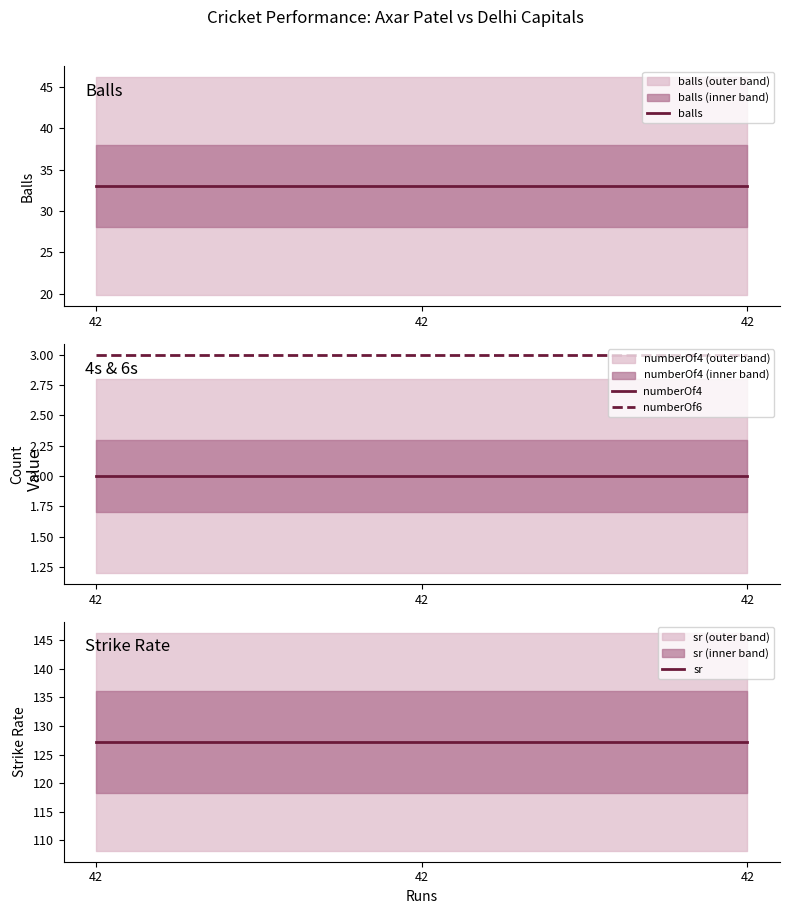

Reading right to left, what are all the values shown in this chart?

balls: 33.0	33.0	33.0
numberOf4: 2.0	2.0	2.0
numberOf6: 3.0	3.0	3.0
sr: 127.3	127.3	127.3